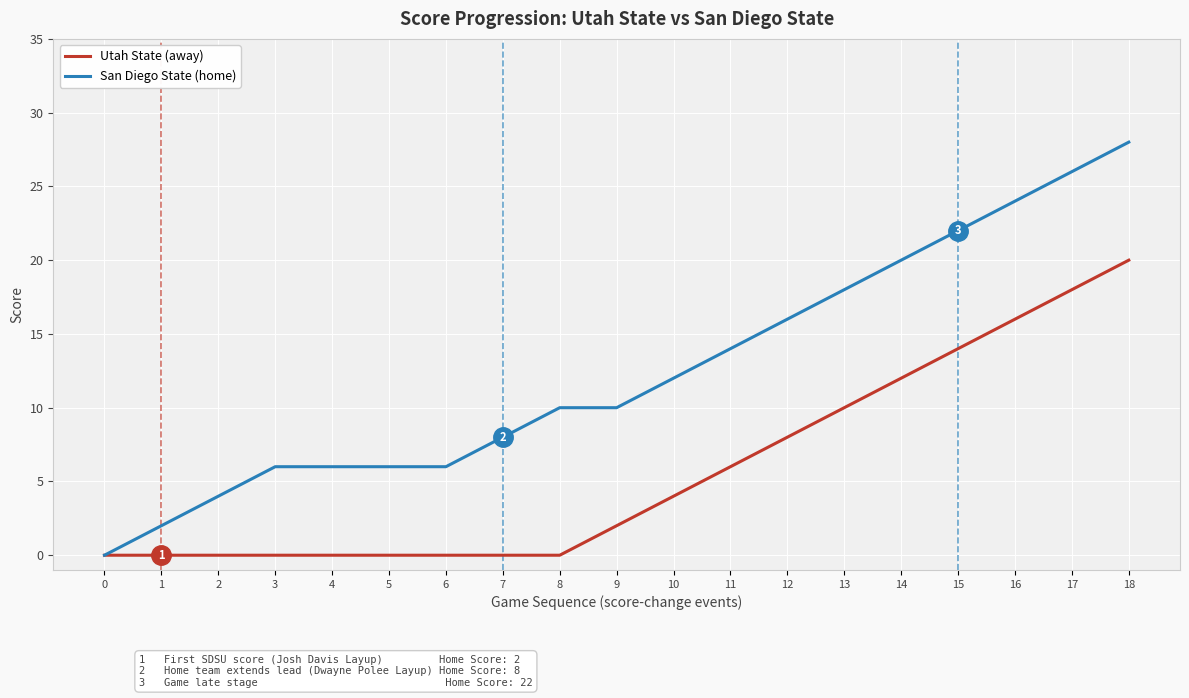

Which series has the widest spread of values?

San Diego State (home)